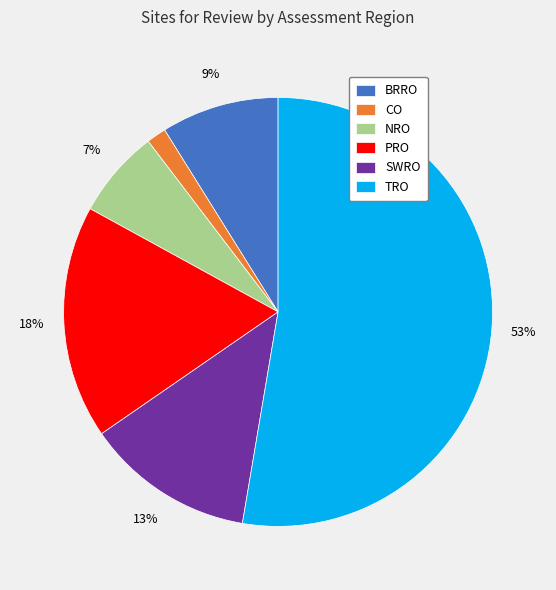

What is the smallest slice in the pie chart?

CO